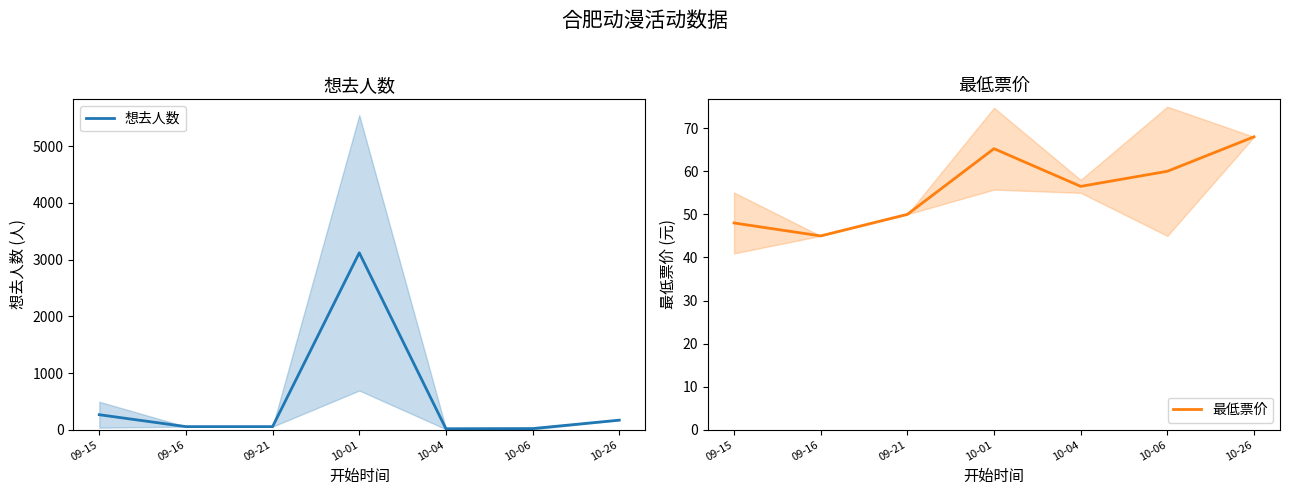

At which category does 最低票价 reach its first local valley?

09-16